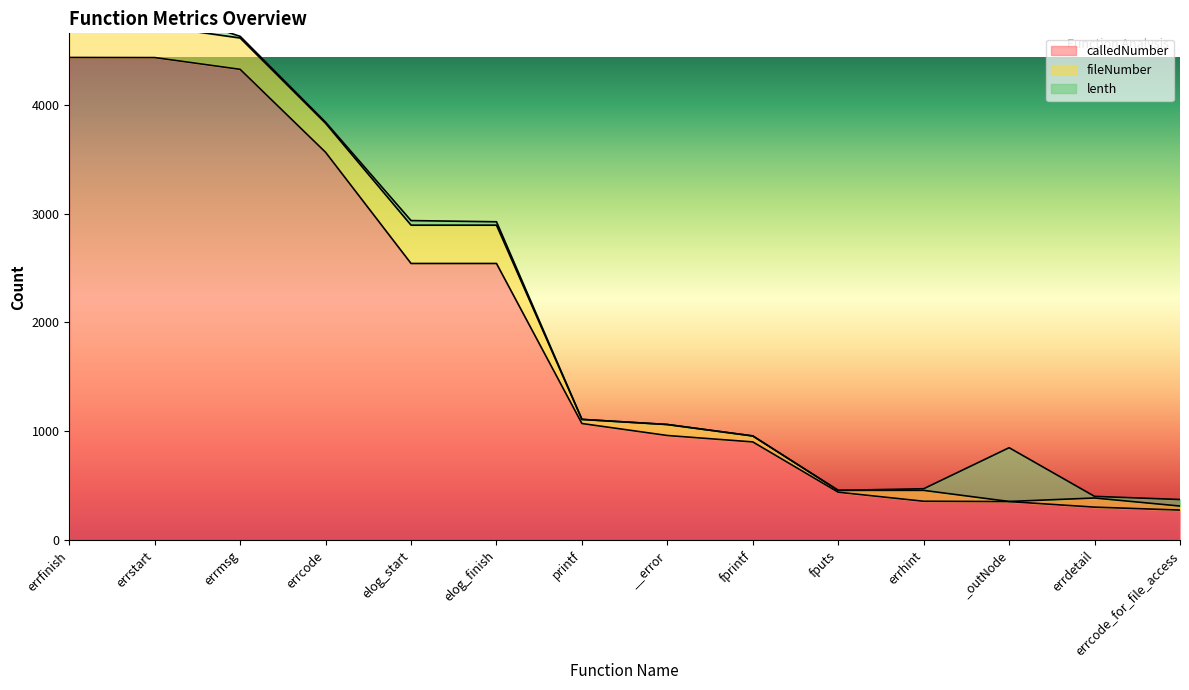

Between elog_finish and _outNode, which is larger?

elog_finish